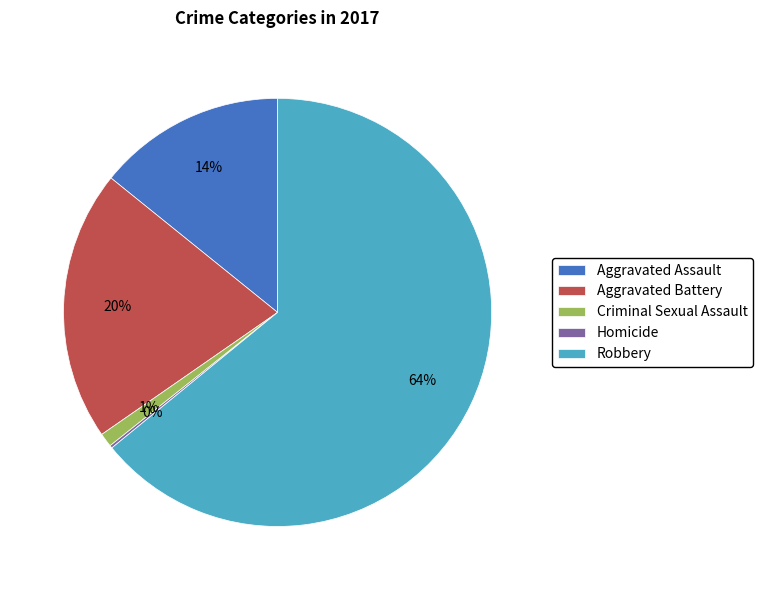

Is the sum of Aggravated Assault and Criminal Sexual Assault greater than half?

No